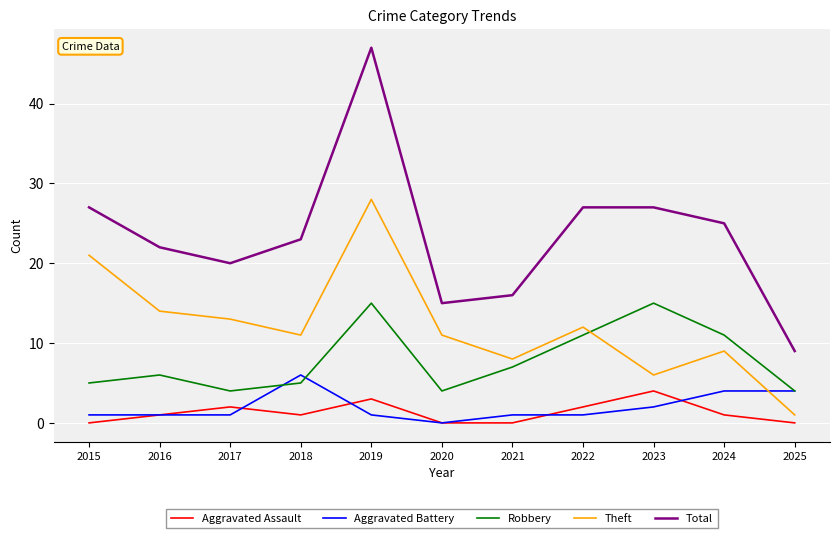

Does the chart have visible grid lines?

Yes